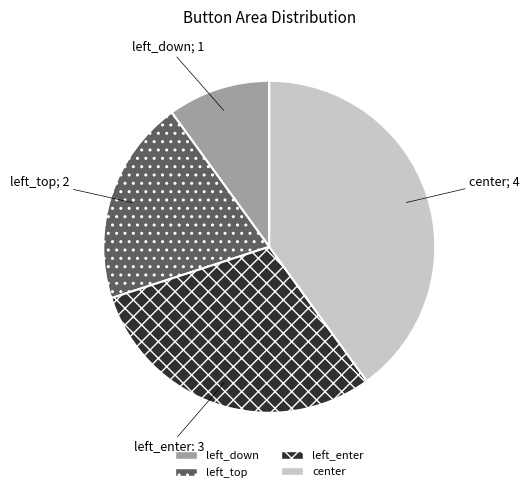

Is it true that left_enter is 30% of the pie?

True